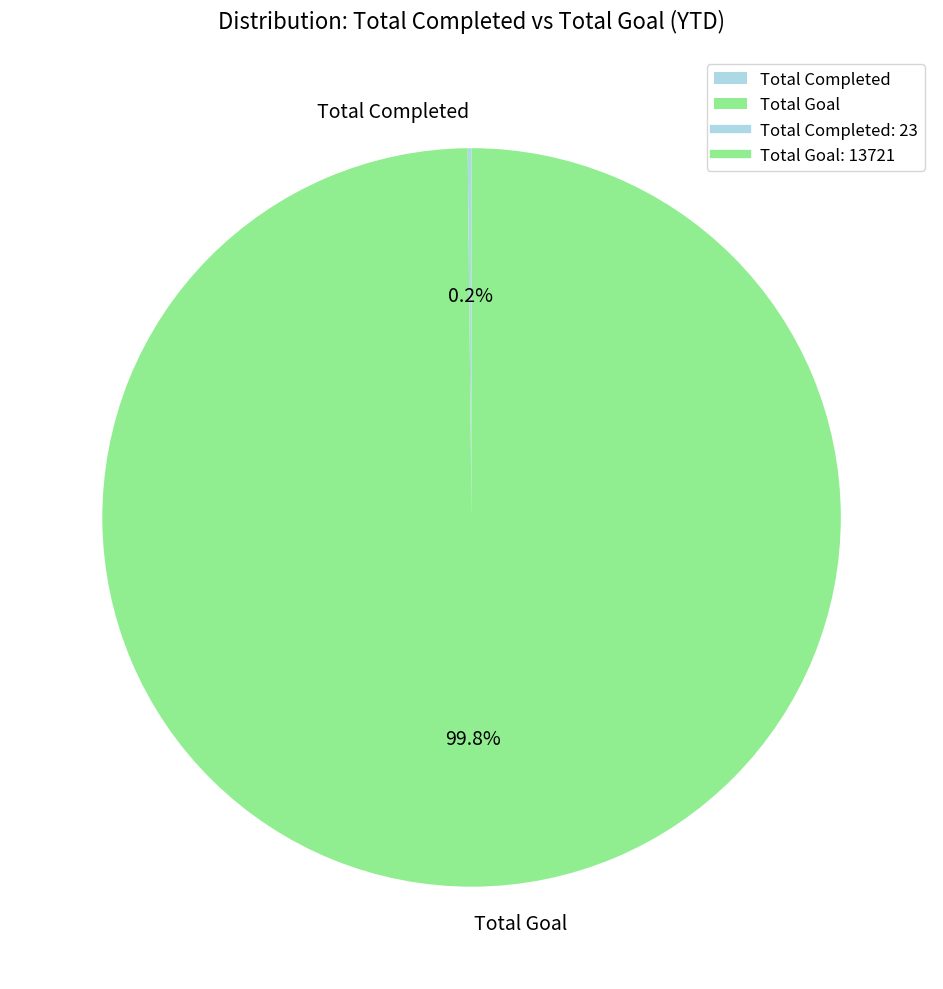

What portion of the pie excludes Total Goal?

0.2%